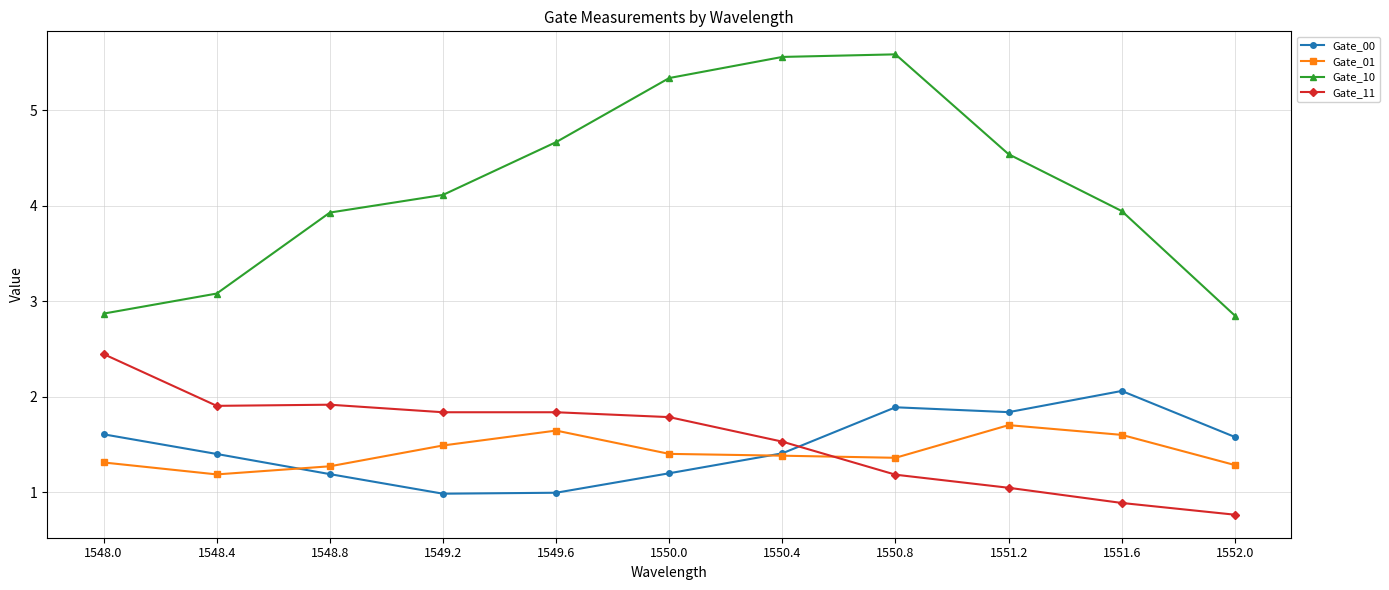

At which label is Gate_11 closest to 1?

1551.2